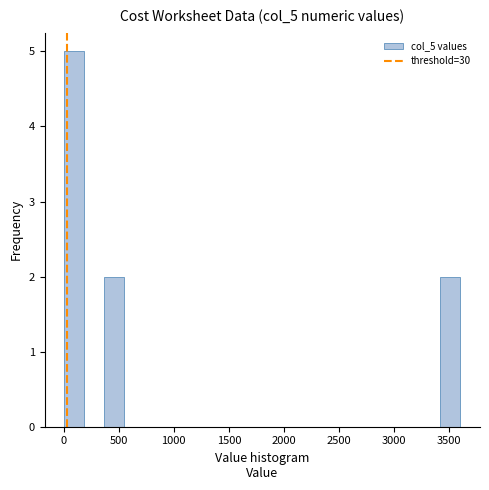

Around what value on the x-axis is the tallest bar? Give the approximate position of its centre, as read against the axis.

100